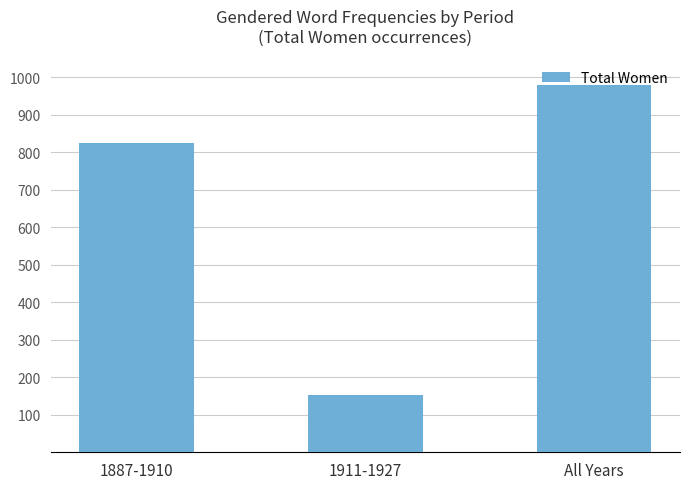

What value does the data have at All Years, to the nearest 10?

980